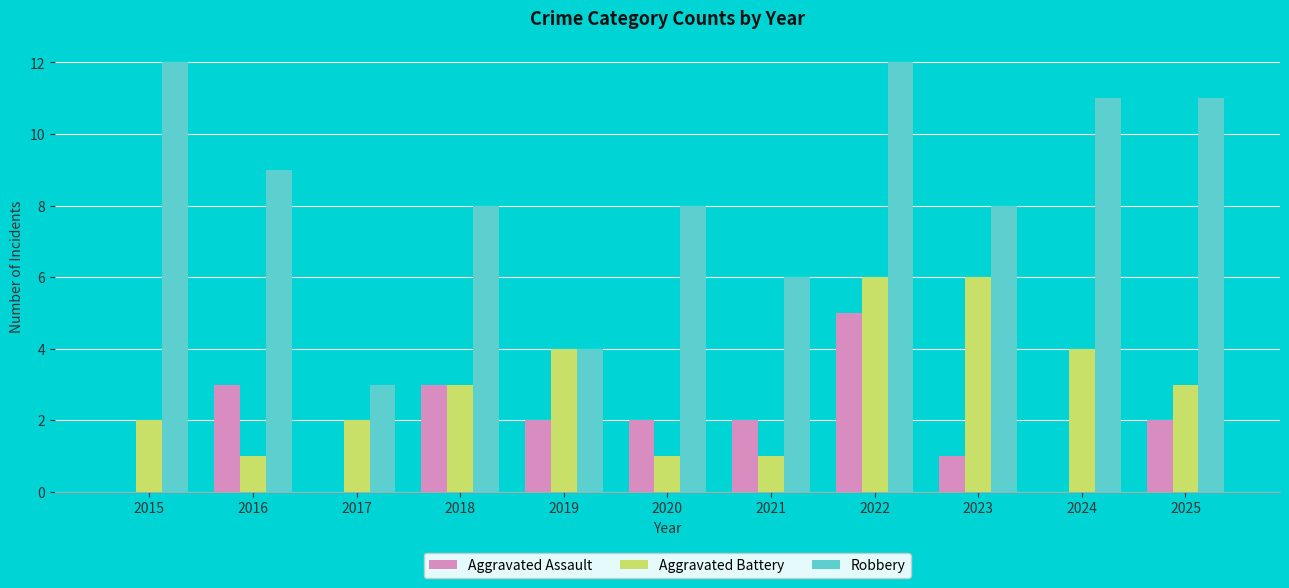

Reading left to right, transcribe all the data shown in this chart.

Aggravated Assault: 2015=0	2016=3	2017=0	2018=3	2019=2	2020=2	2021=2	2022=5	2023=1	2024=0	2025=2
Aggravated Battery: 2015=2	2016=1	2017=2	2018=3	2019=4	2020=1	2021=1	2022=6	2023=6	2024=4	2025=3
Robbery: 2015=12	2016=9	2017=3	2018=8	2019=4	2020=8	2021=6	2022=12	2023=8	2024=11	2025=11